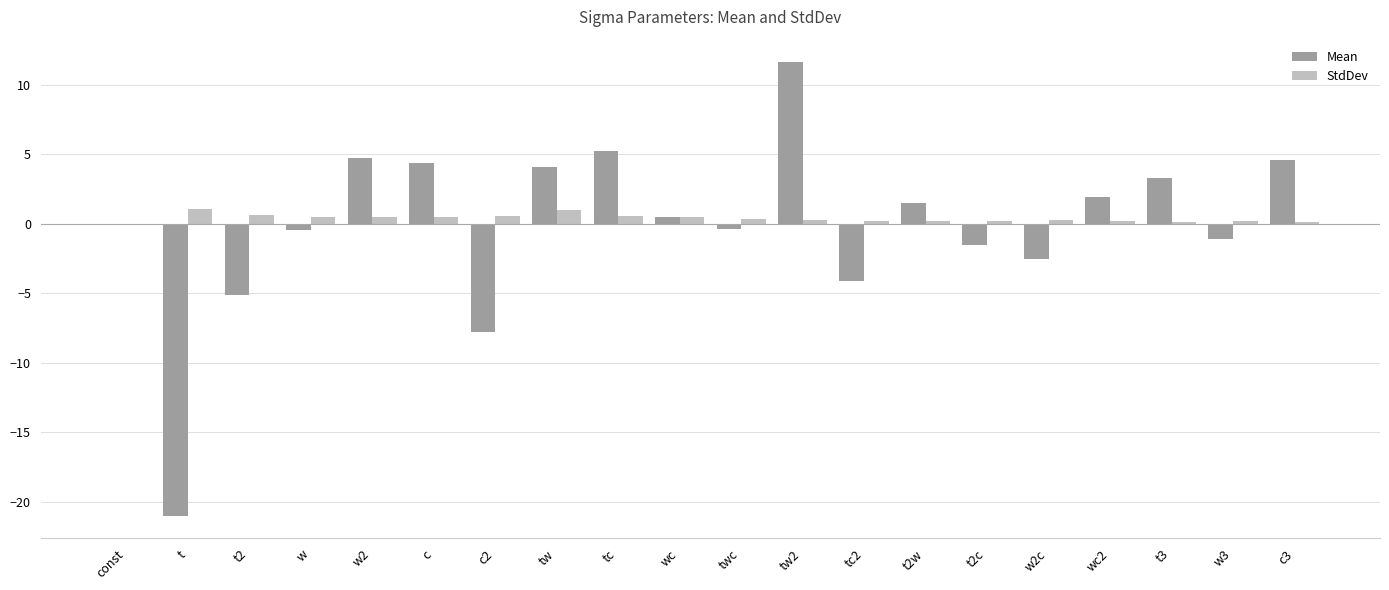

Between t and tc2, which series saw the biggest shift?

Mean